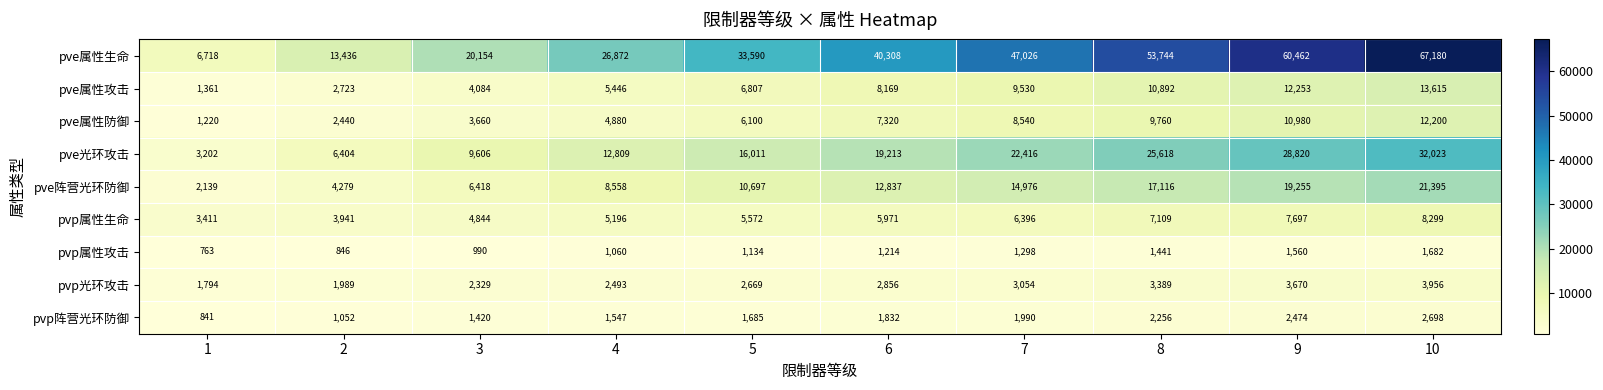

What is the sum of the pve属性攻击 values at 9 and 5?

19060